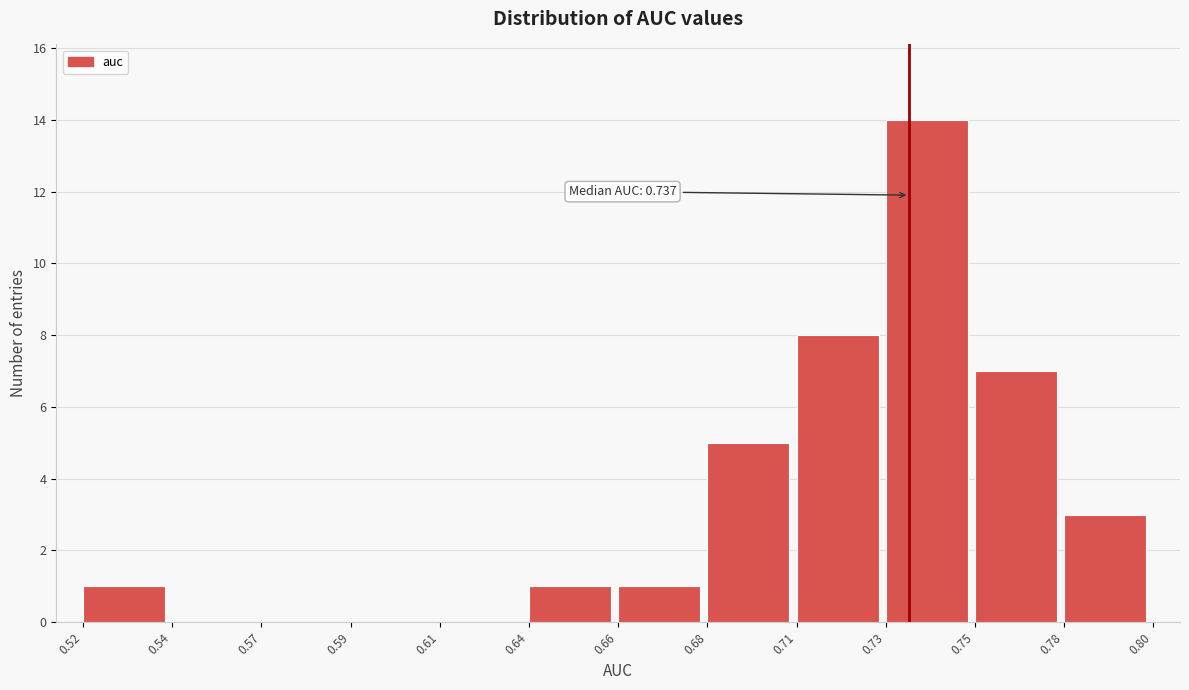

Reading left to right, list all the values displayed in this chart.

0.52=1	0.54=0	0.57=0	0.59=0	0.61=0	0.64=1	0.66=1	0.68=5	0.71=8	0.73=14	0.75=7	0.78=3